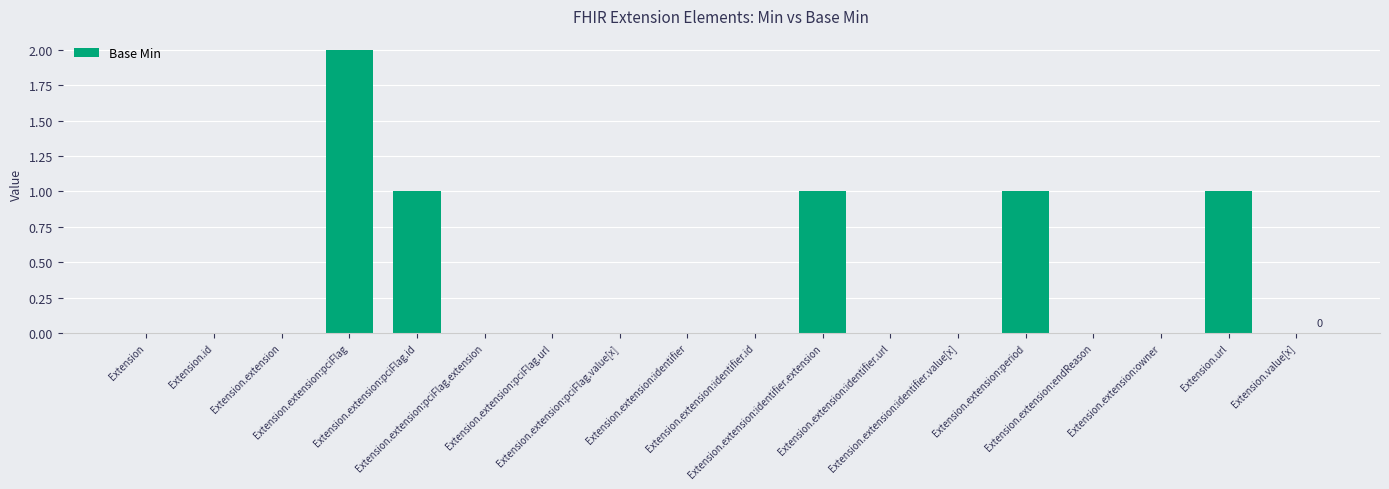

What is the sum of all values?

6